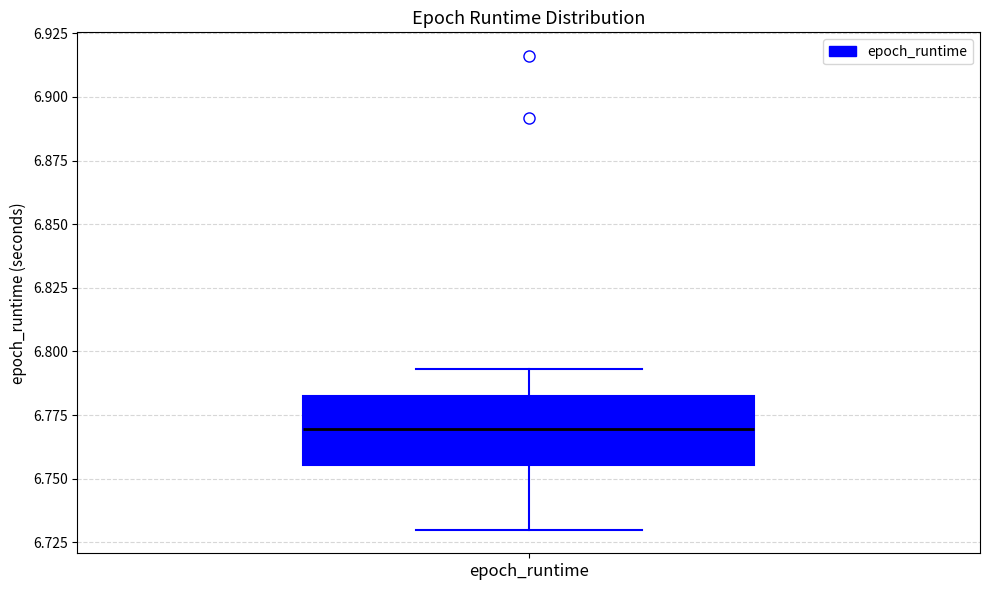

Where does the median line of the box for epoch_runtime sit on the y-axis? The values are not printed on the chart, so give them approximately, as read against the axis.

6.770